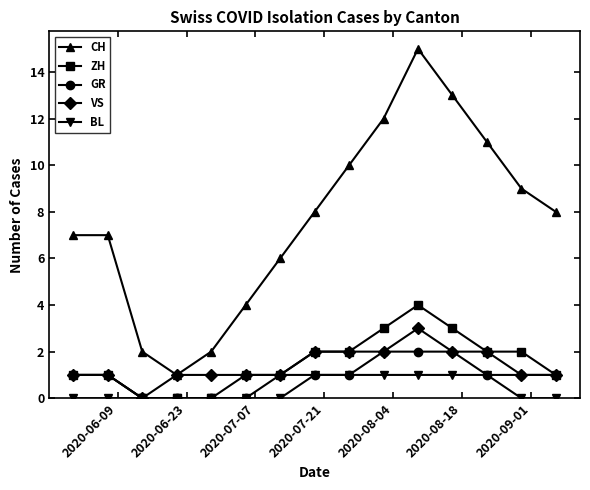

Reading right to left, transcribe all the data shown in this chart.

CH: 8	9	11	13	15	12	10	8	6	4	2	1	2	7	7
ZH: 1	2	2	3	4	3	2	2	1	1	0	0	0	1	1
GR: 1	1	1	2	2	2	1	1	1	0	0	0	0	1	1
VS: 1	1	2	2	3	2	2	2	1	1	1	1	0	1	1
BL: 0	0	1	1	1	1	1	1	0	0	0	0	0	0	0